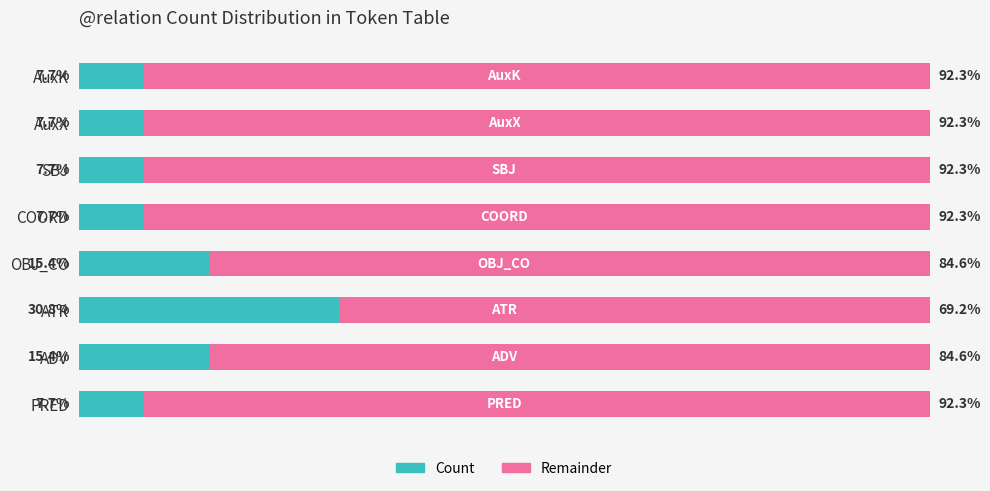

What are all the series names shown in the legend?

Count, Remainder